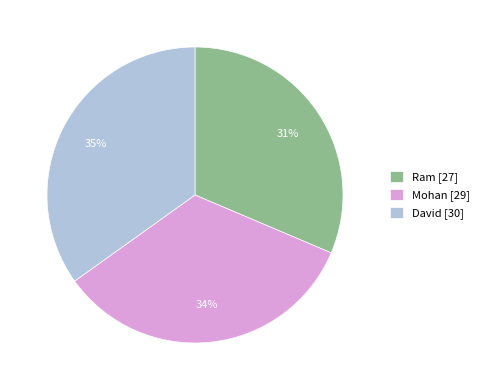

Is it true that Mohan is 34% of the pie?

True